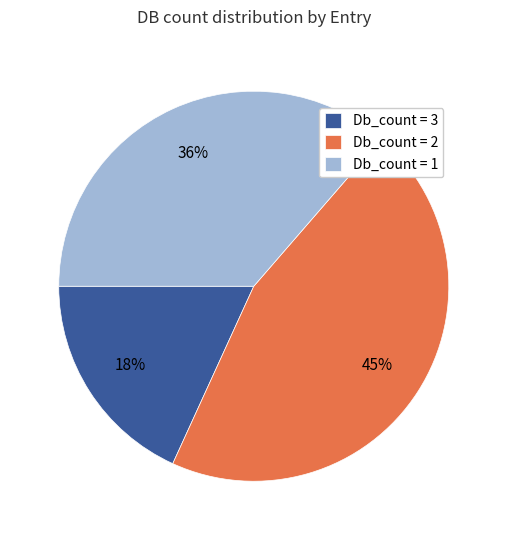

Rank the categories by value from lowest to highest.

Db_count = 3, Db_count = 1, Db_count = 2